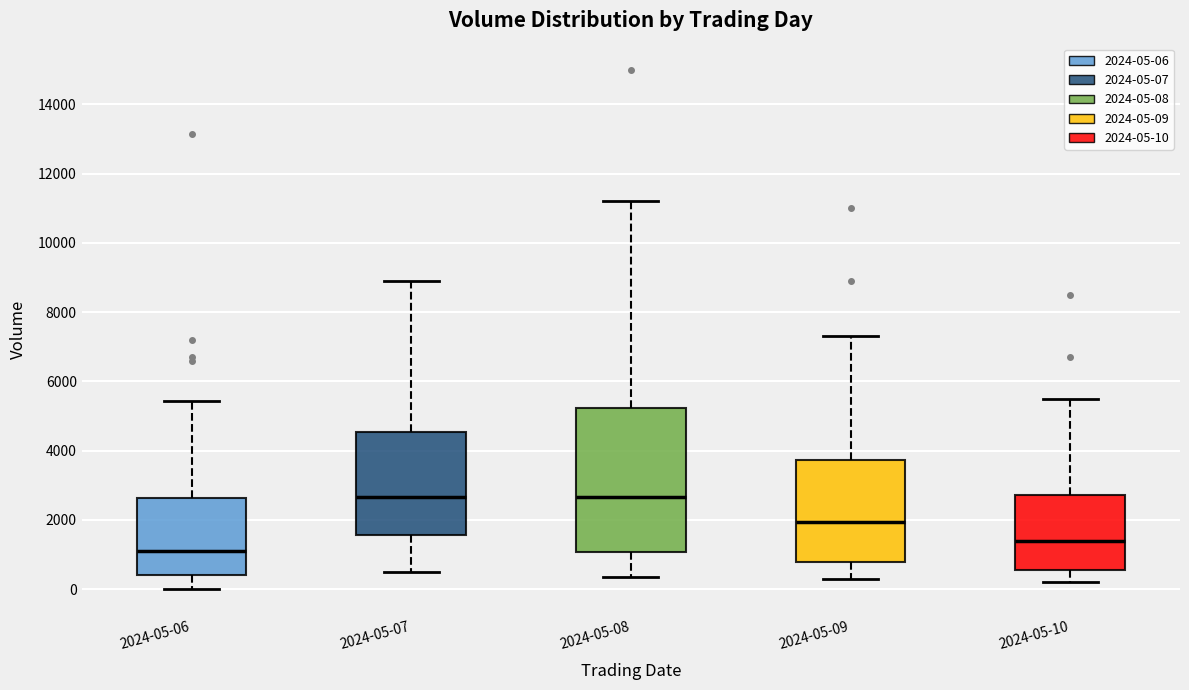

Where does the median line of the box for 2024-05-09 sit on the y-axis? The values are not printed on the chart, so give them approximately, as read against the axis.

2000